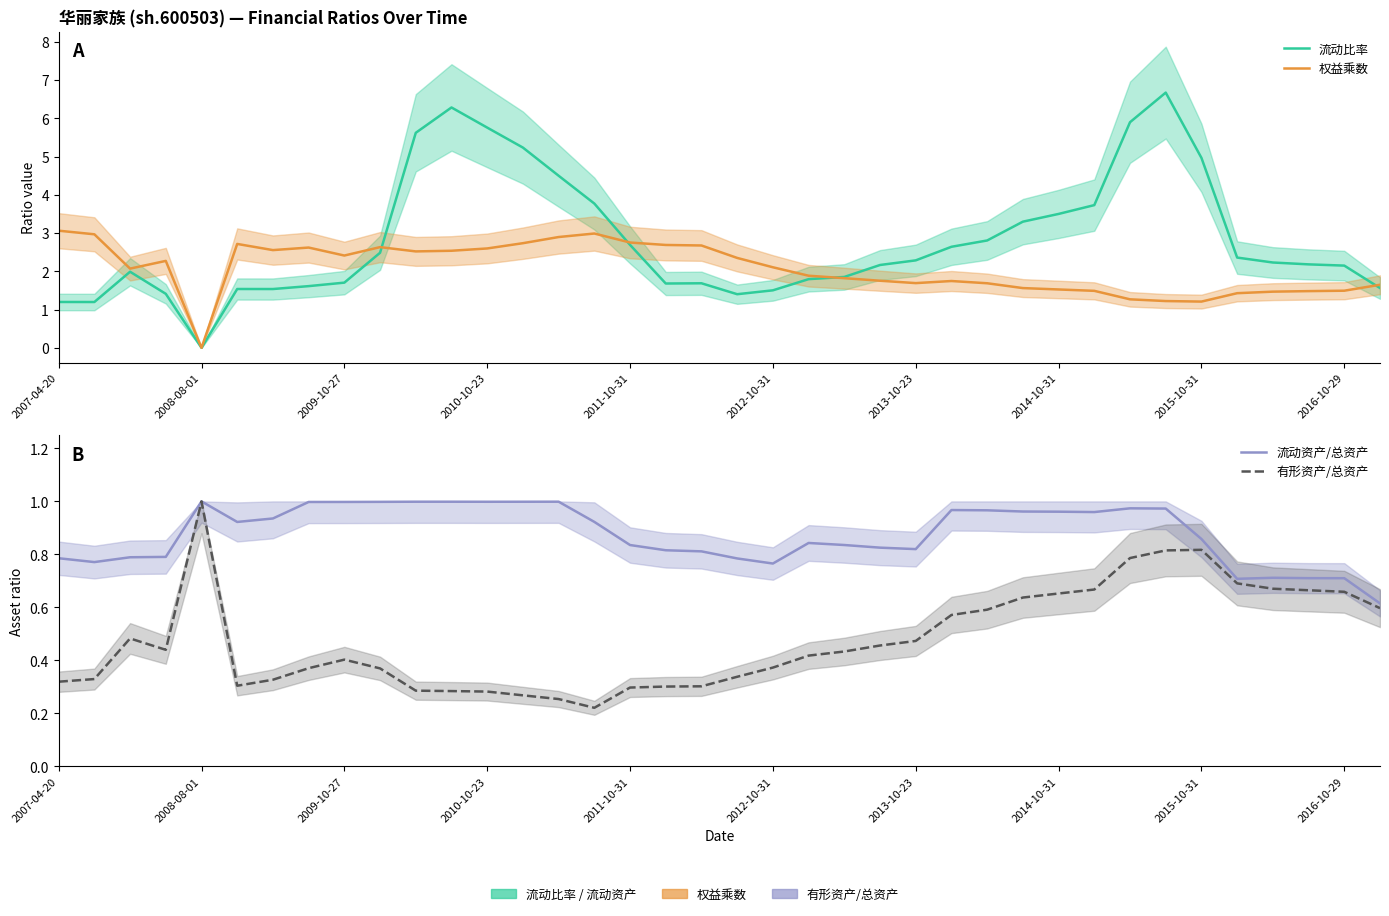

How many interior local peaks does the 有形资产/总资产 series have?

4